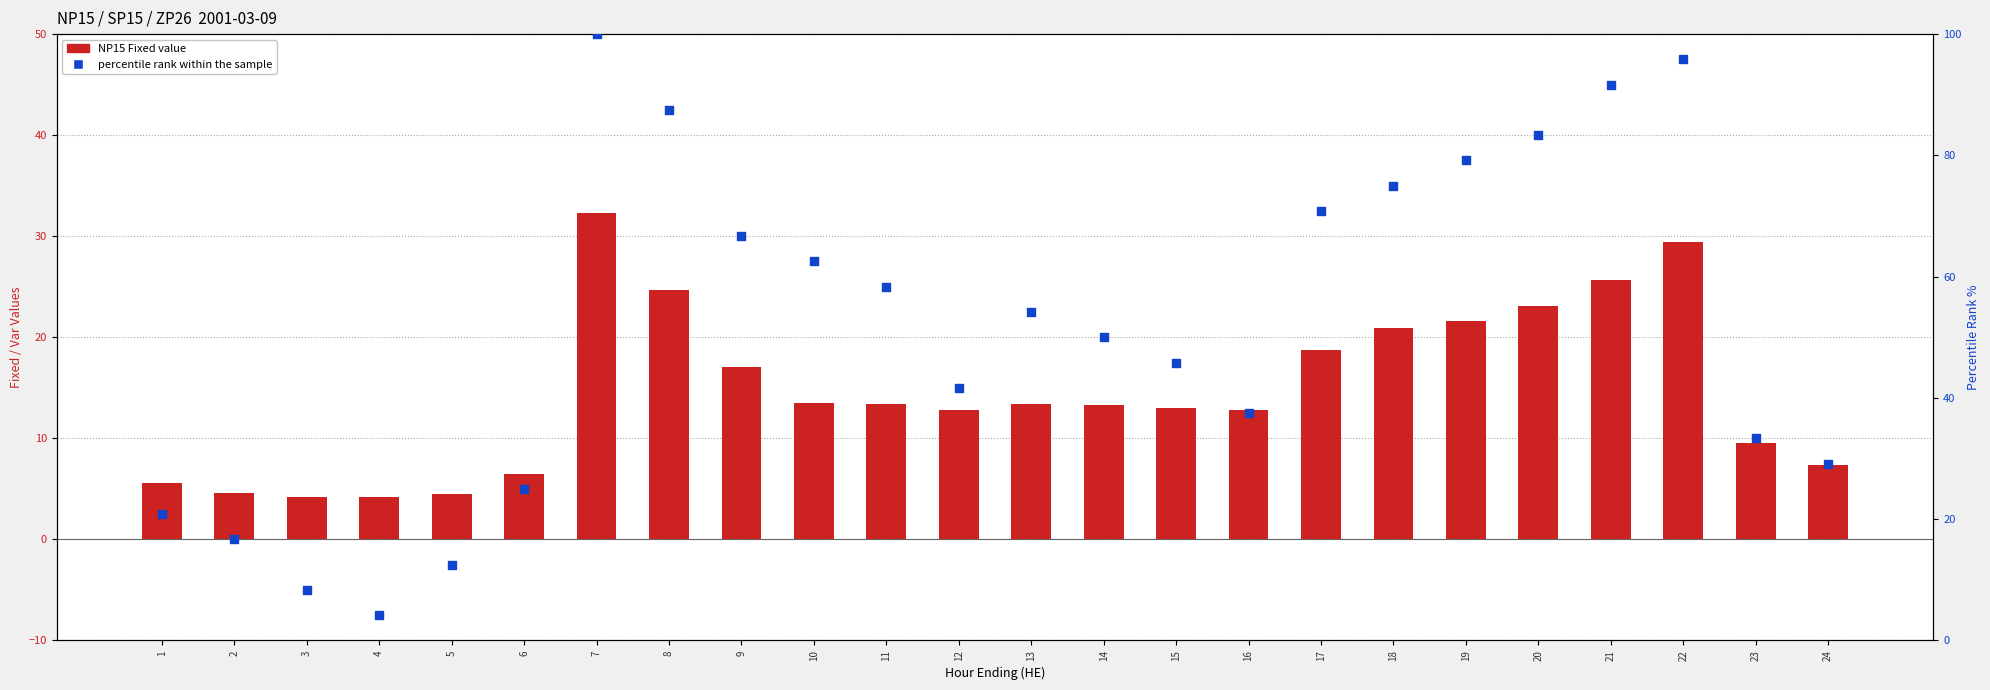

Which series contains the lowest Y value?

percentile rank within the sample